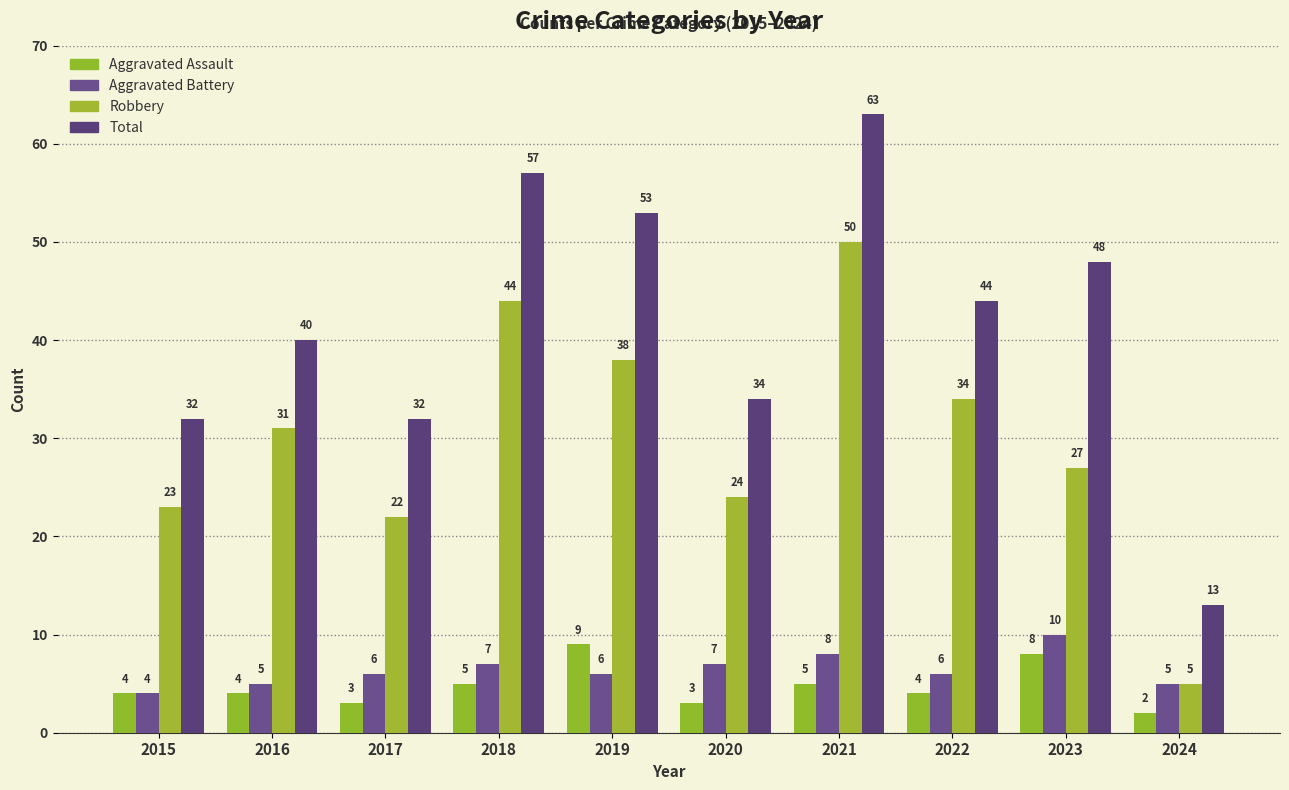

At which label does Aggravated Battery reach its minimum?

2015